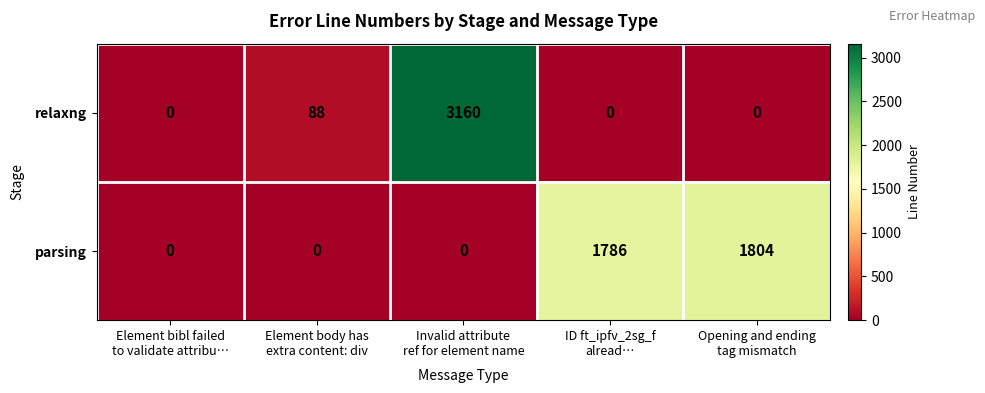

Count the number of data series in this chart.

2